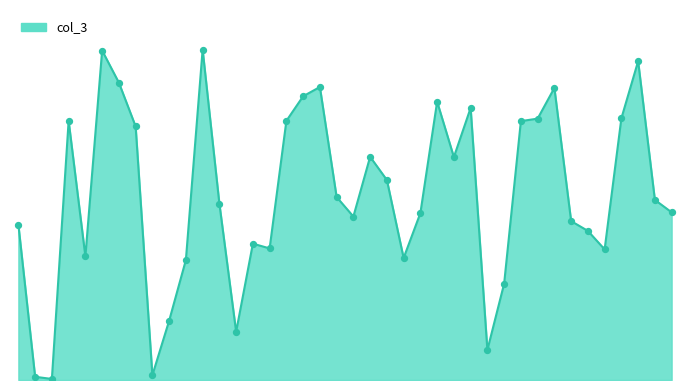

Is the value of col_3_markers at 4 greater than the value of col_3_line at 6?

No